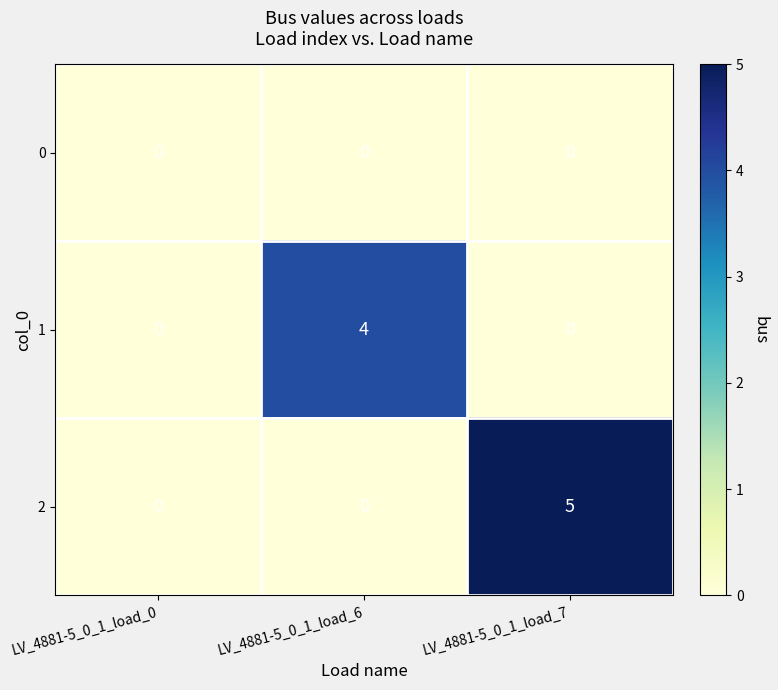

Reading left to right, transcribe all the data shown in this chart.

0: LV_4881-5_0_1_load_0=0	LV_4881-5_0_1_load_6=0	LV_4881-5_0_1_load_7=0
1: LV_4881-5_0_1_load_0=0	LV_4881-5_0_1_load_6=4	LV_4881-5_0_1_load_7=0
2: LV_4881-5_0_1_load_0=0	LV_4881-5_0_1_load_6=0	LV_4881-5_0_1_load_7=5